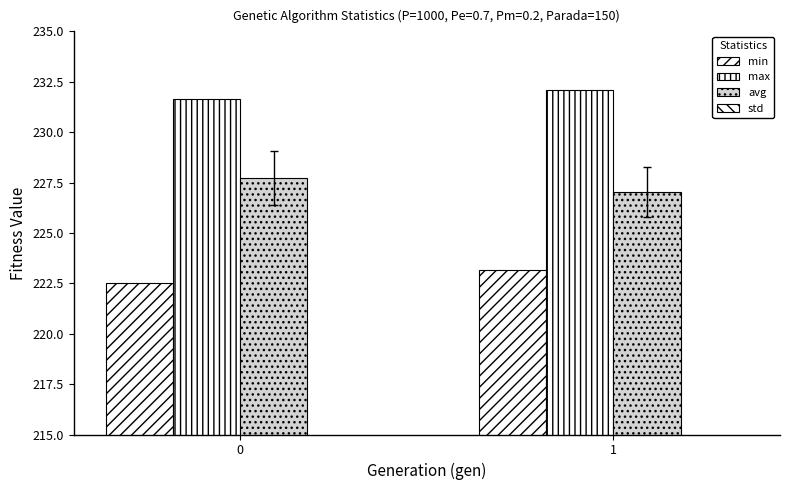

At 0, list the series in order from largest to smallest.

max, avg, min, std